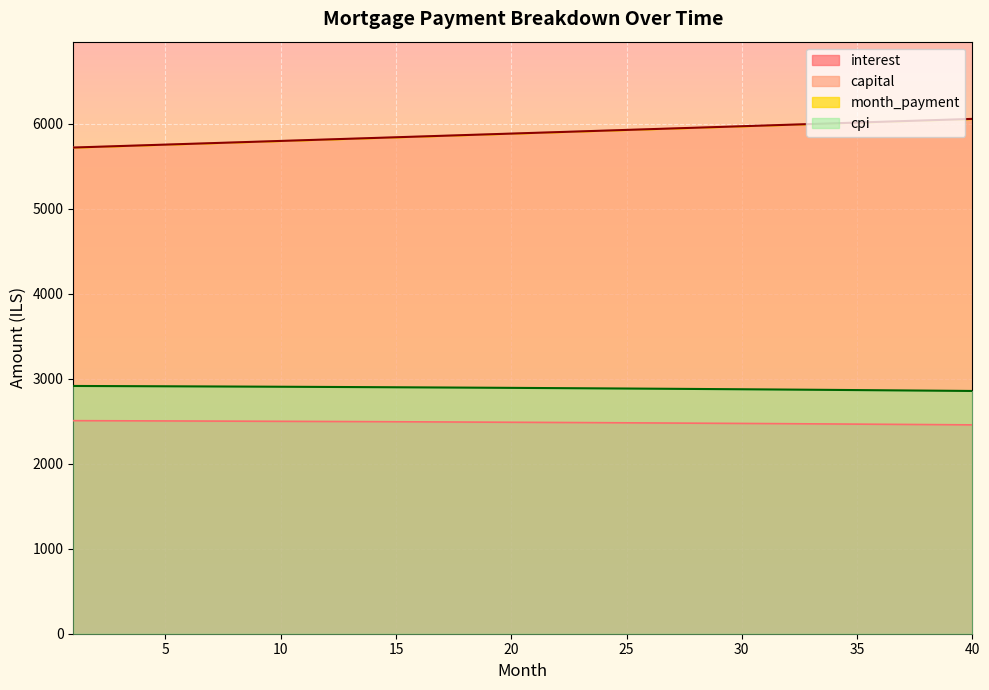

Rank the categories by month_payment value from highest to lowest.

40, 39, 38, 37, 36, 35, 34, 33, 32, 31, 30, 29, 28, 27, 26, 25, 24, 23, 22, 21, 20, 19, 18, 17, 16, 15, 14, 13, 12, 11, 10, 9, 8, 7, 6, 5, 4, 3, 2, 1